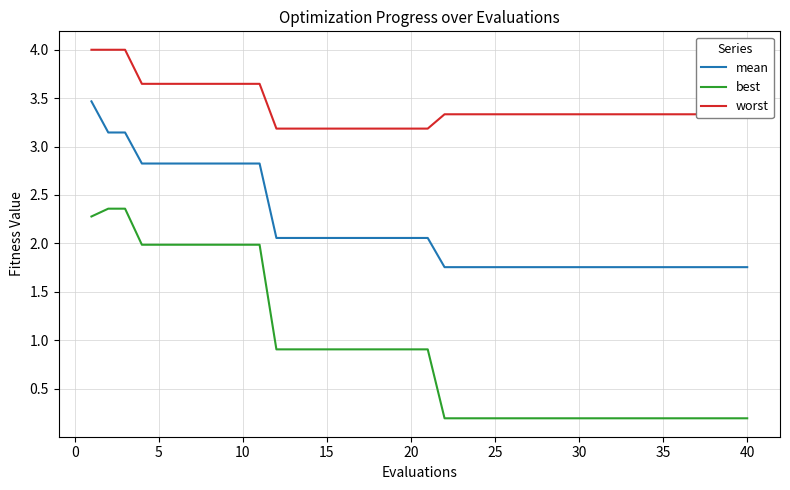

Rank the series by their maximum value, from lowest to highest.

best, mean, worst